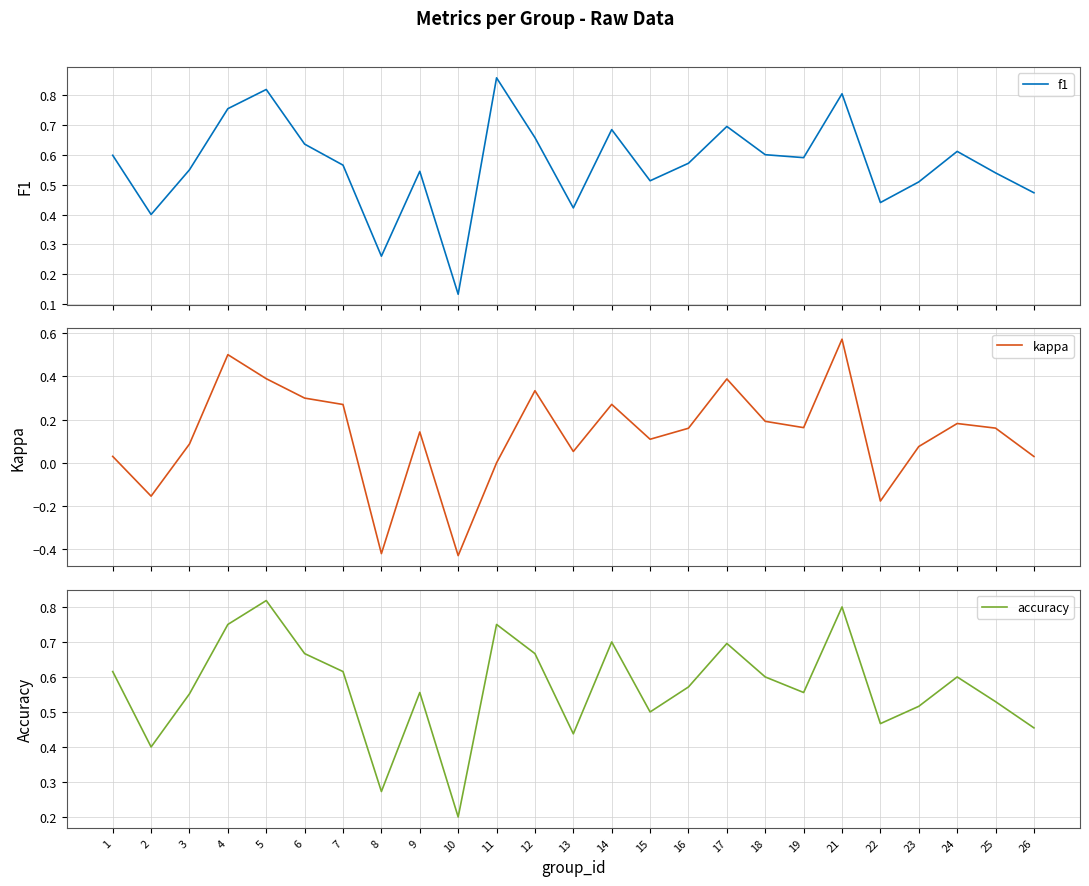

True or false: kappa and accuracy cross at least once.

False